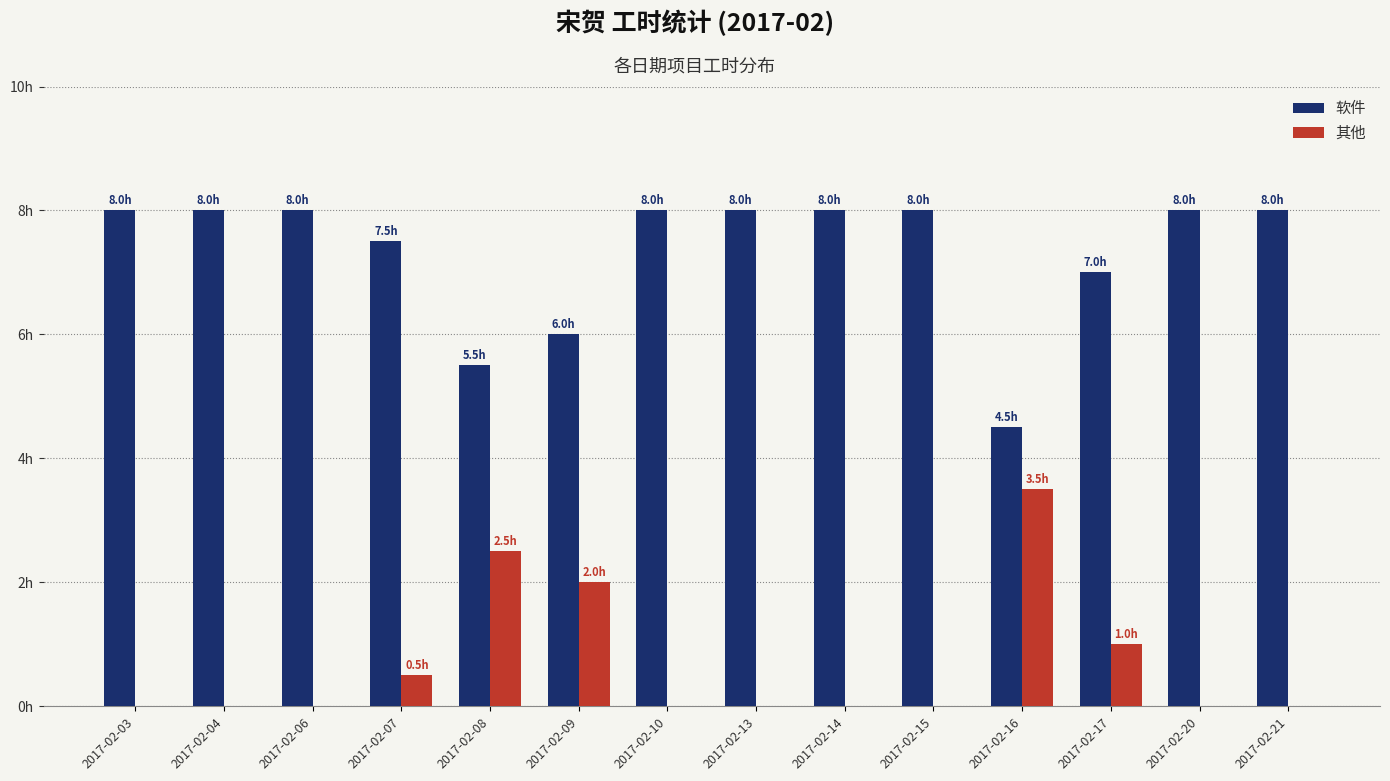

What are all the series names shown in the legend?

软件, 其他